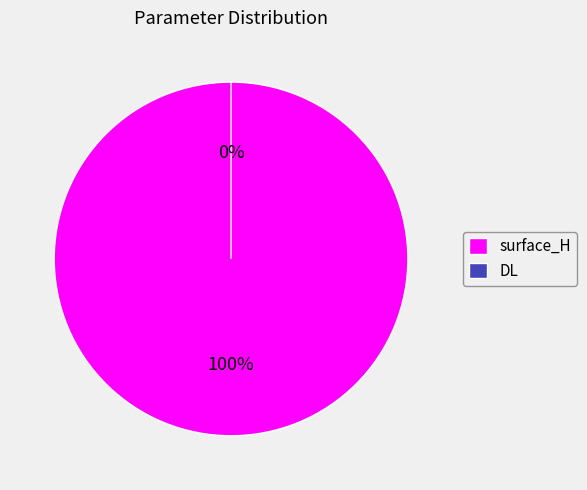

What is the change in value from surface_H to DL?

-5.7